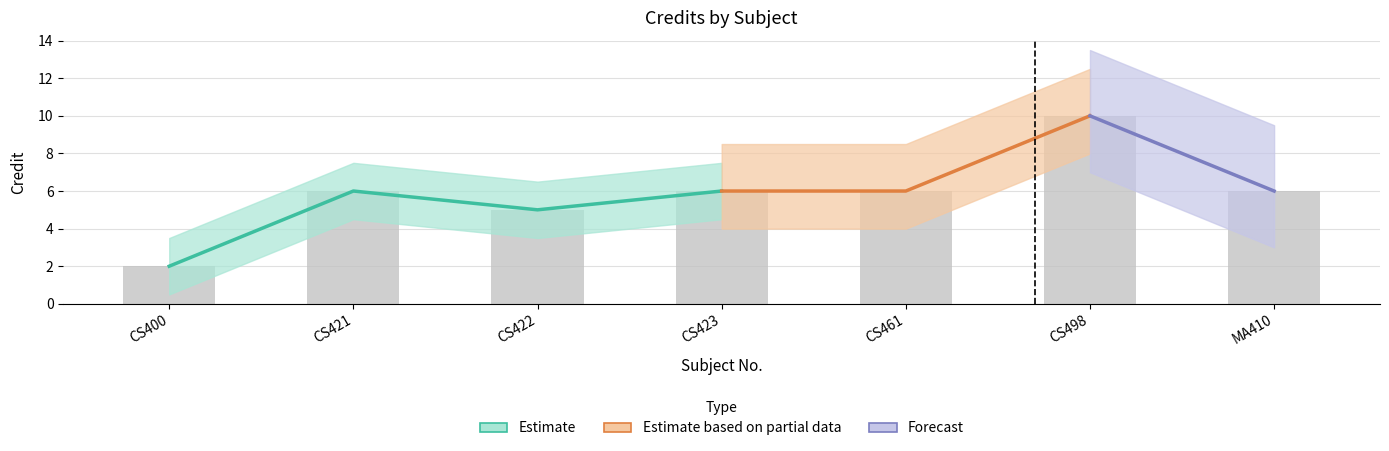

What is the value of the 5th bar from the left?

6